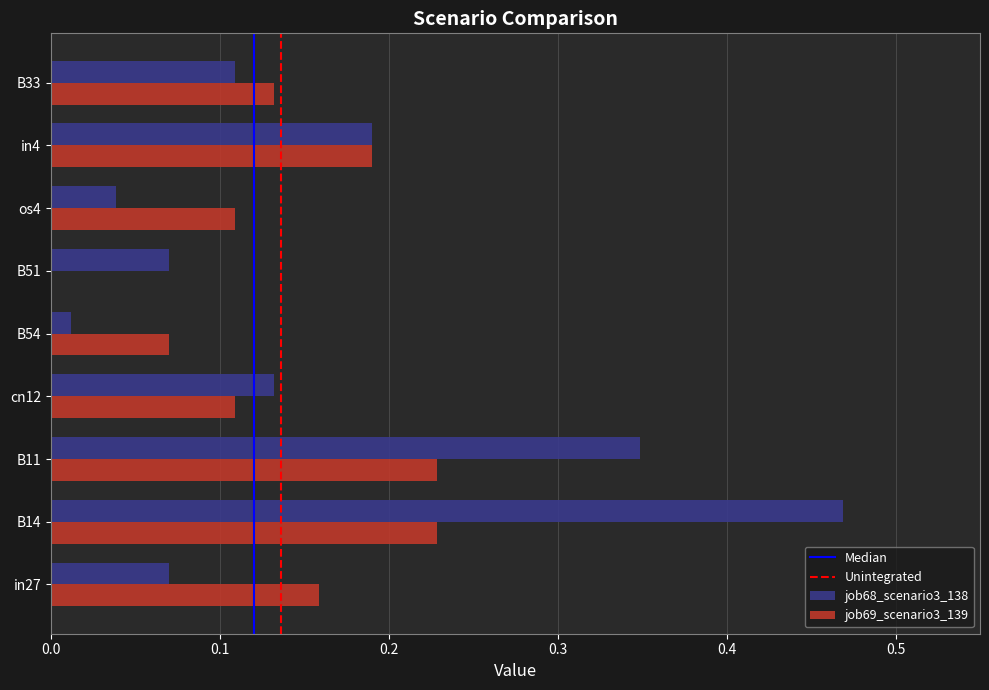

At which label does job68_scenario3_138 reach its peak?

B14